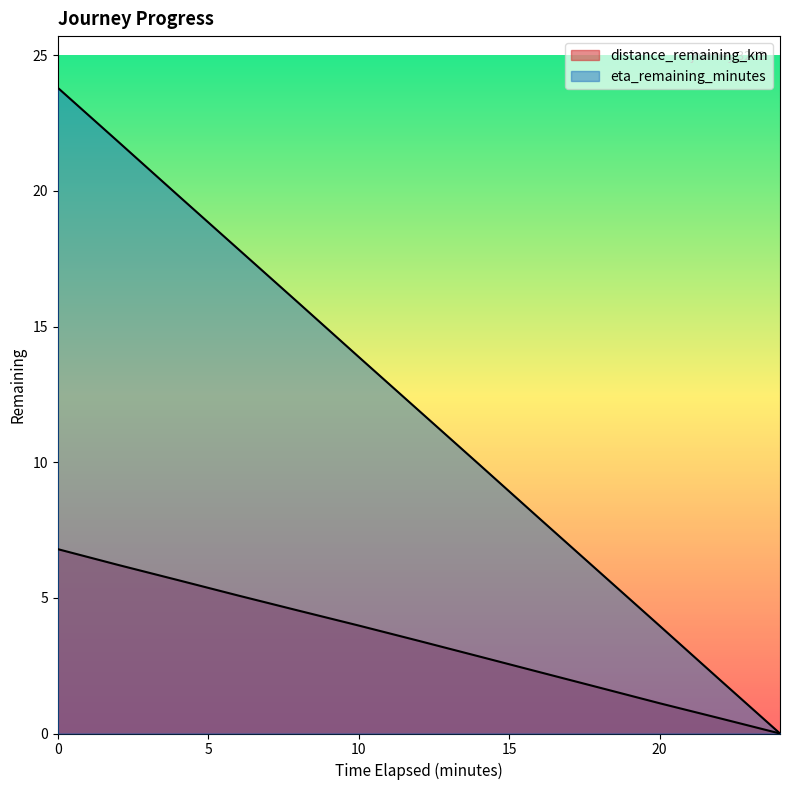

Does the chart display data point markers on the line(s)?

No